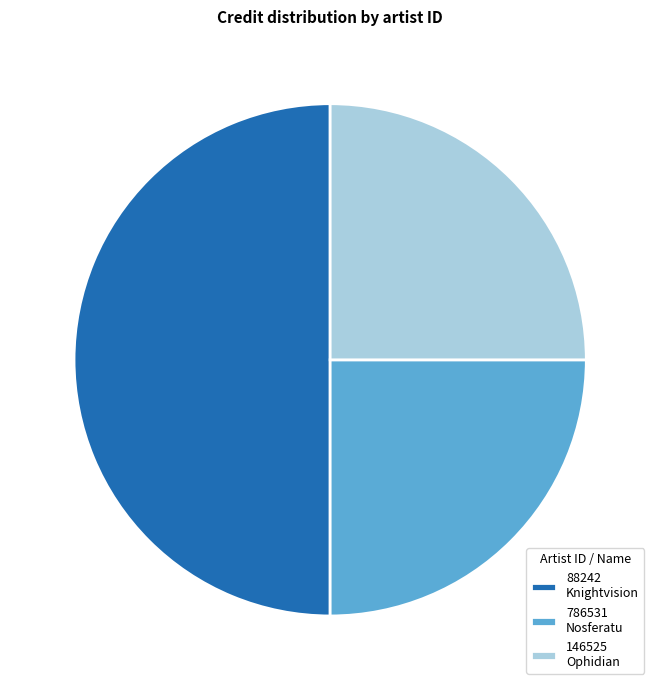

What is the majority slice?

88242 Knightvision